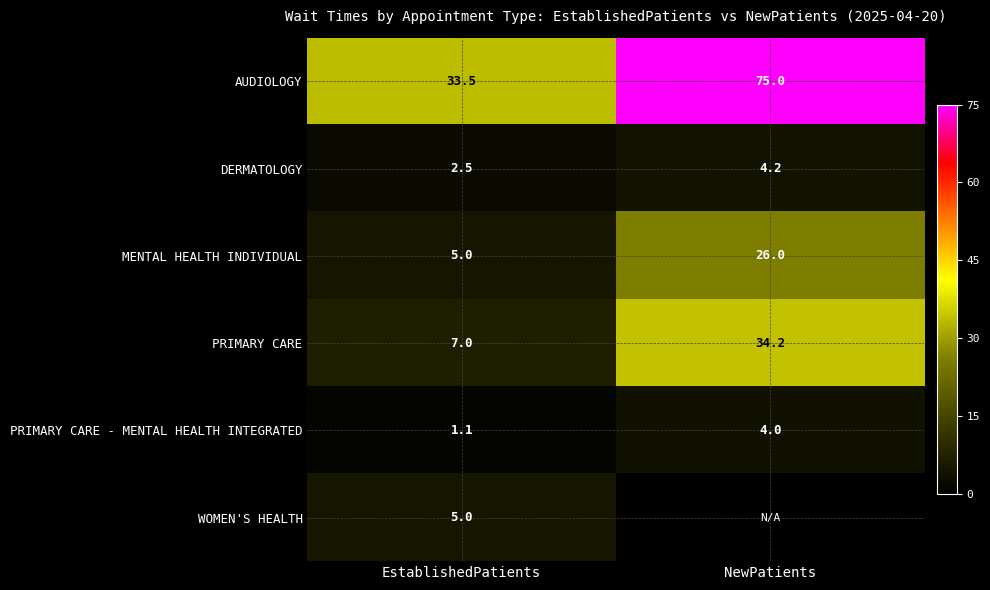

How many DERMATOLOGY values are between 2 and 4?

1